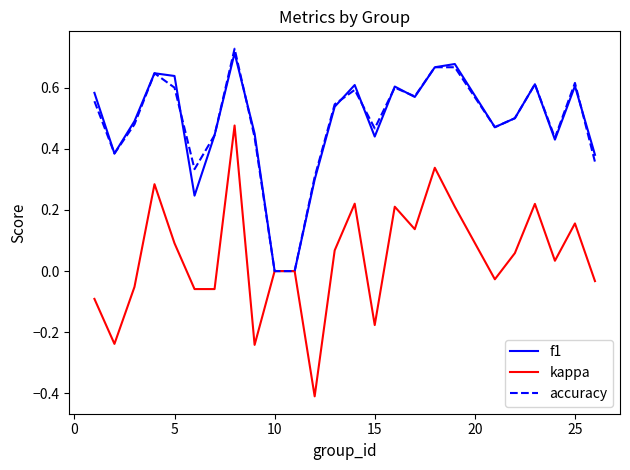

How many interior local peaks does the f1 series have?

7